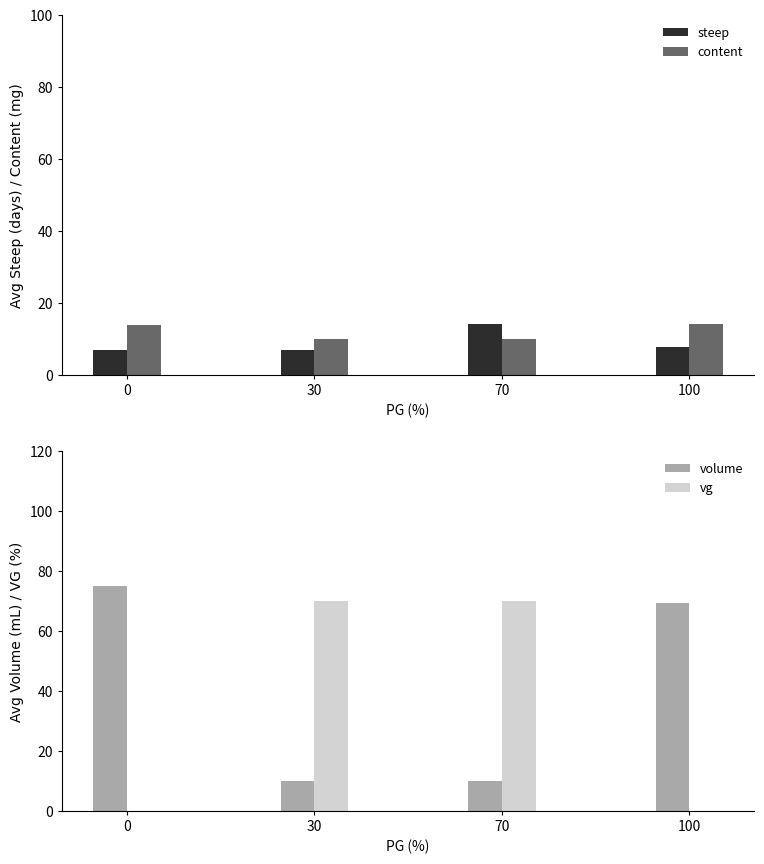

Which has a higher value, 70 or 30?

70